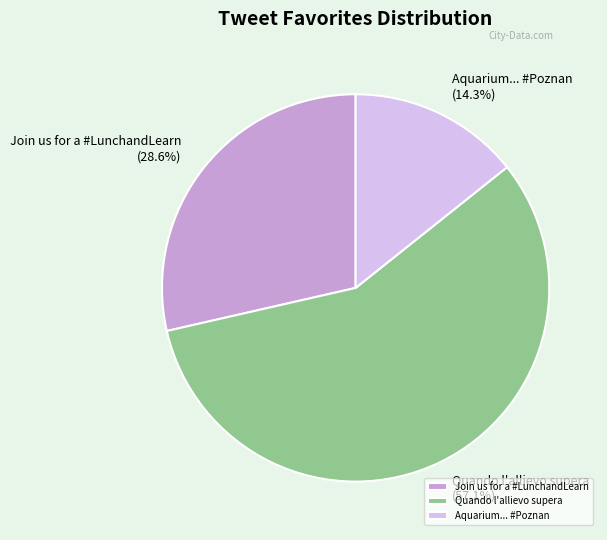

Does Quando l'allievo supera represent more than half of the total?

Yes